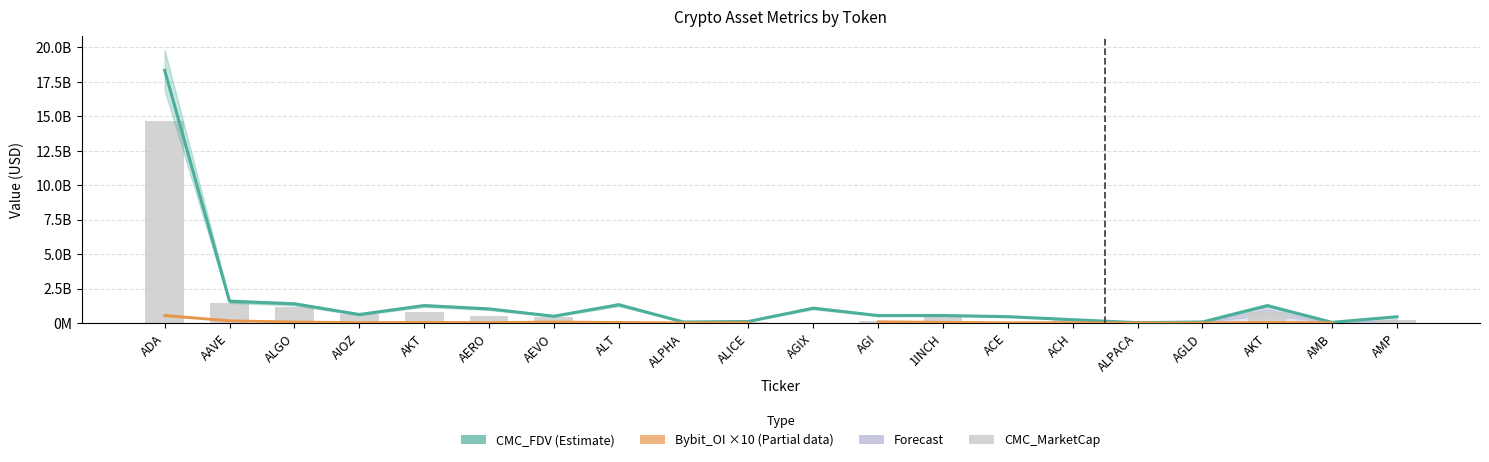

Which category has the lowest value across all series?

AGIX